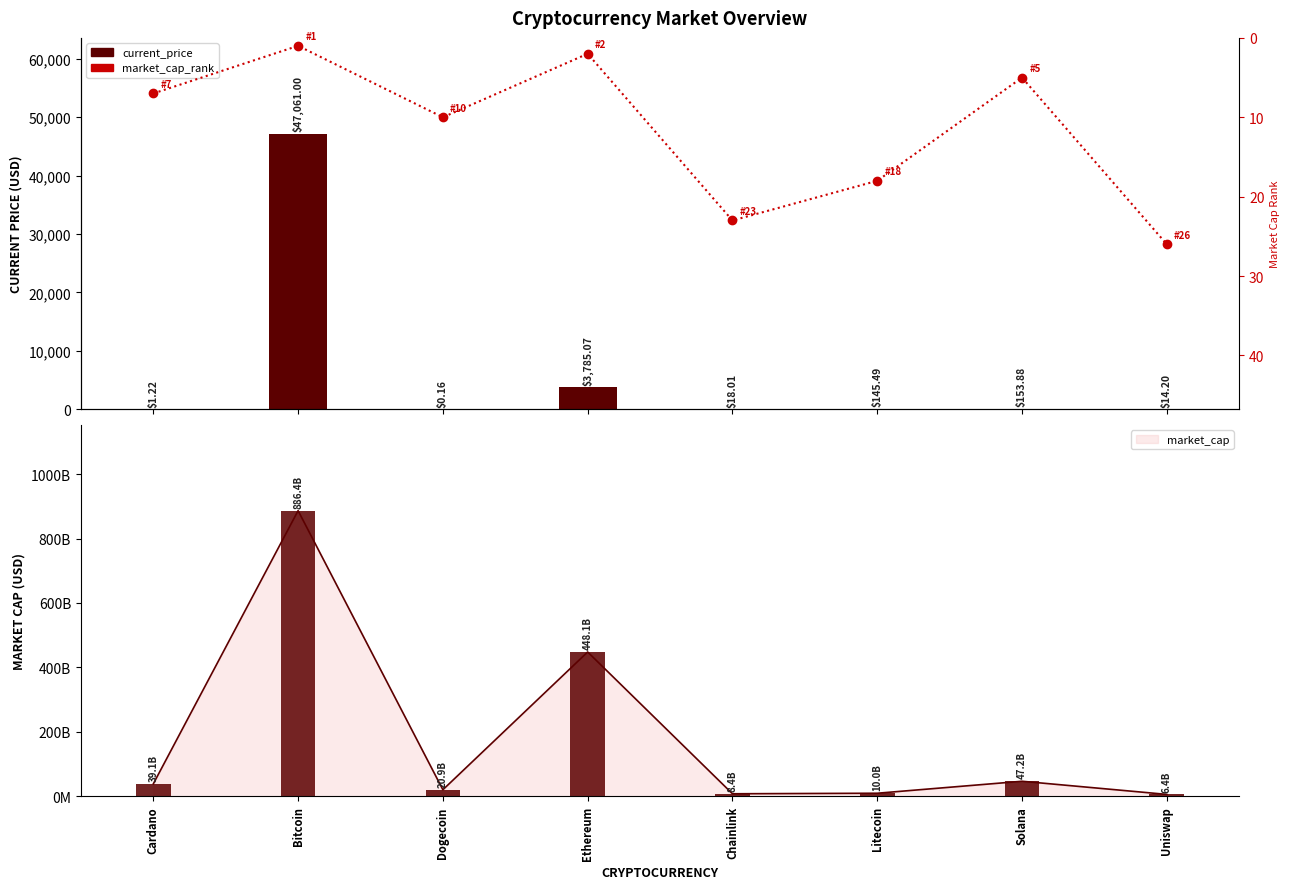

Between Ethereum and Cardano, which is larger?

Ethereum